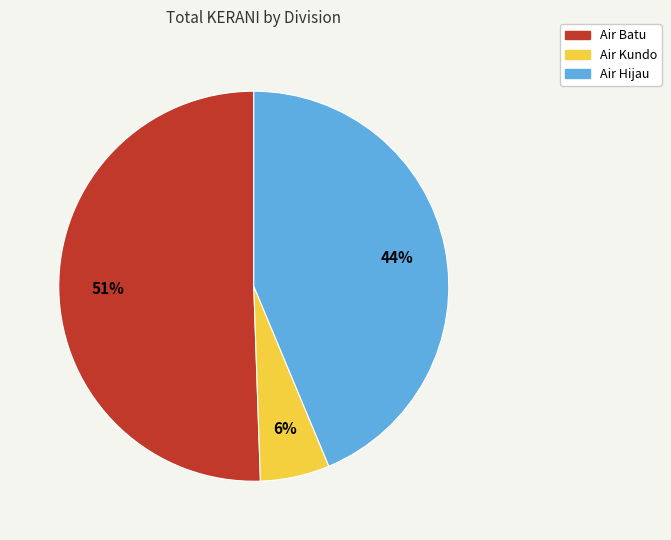

Between Air Kundo and Air Hijau, which is larger?

Air Hijau